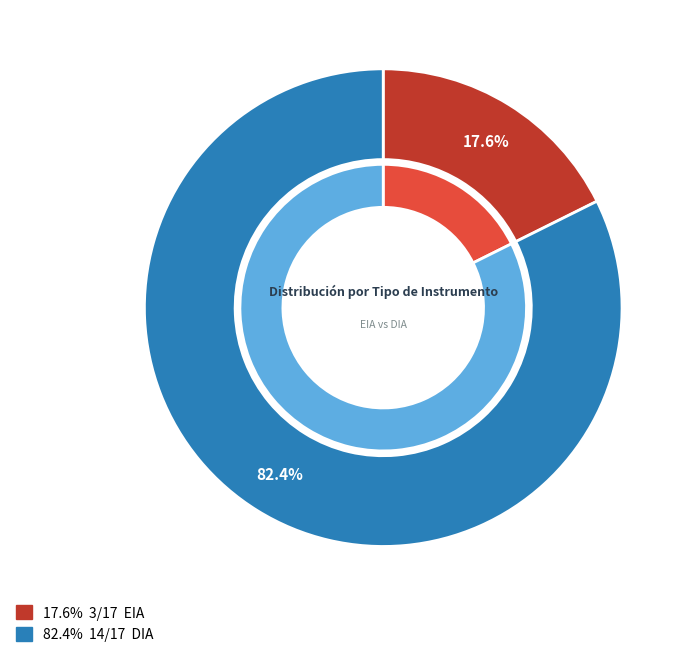

To the nearest percent, what portion does DIA represent?

82%